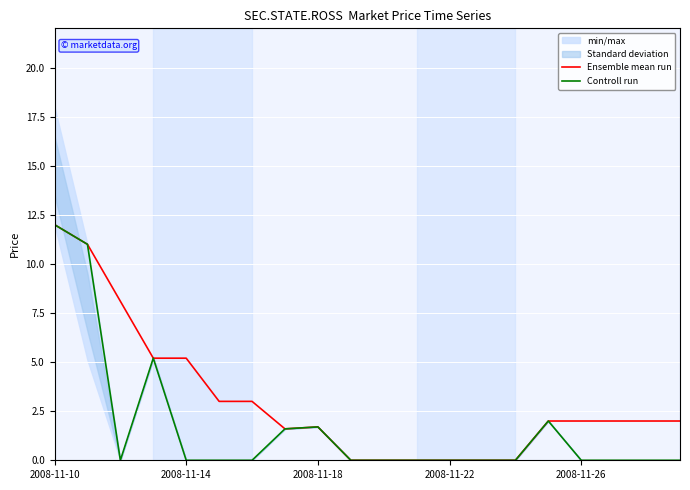

Reading right to left, extract all data points from this chart.

Ensemble mean run: 2.0	2.0	2.0	2.0	2.0	0.0	0.0	0.0	0.0	0.0	0.0	1.7	1.6	3.0	3.0	5.2	5.2	8.1	11.0	12.0
Controll run: 0.0	0.0	0.0	0.0	2.0	0.0	0.0	0.0	0.0	0.0	0.0	1.7	1.6	0.0	0.0	0.0	5.2	0.0	11.0	12.0